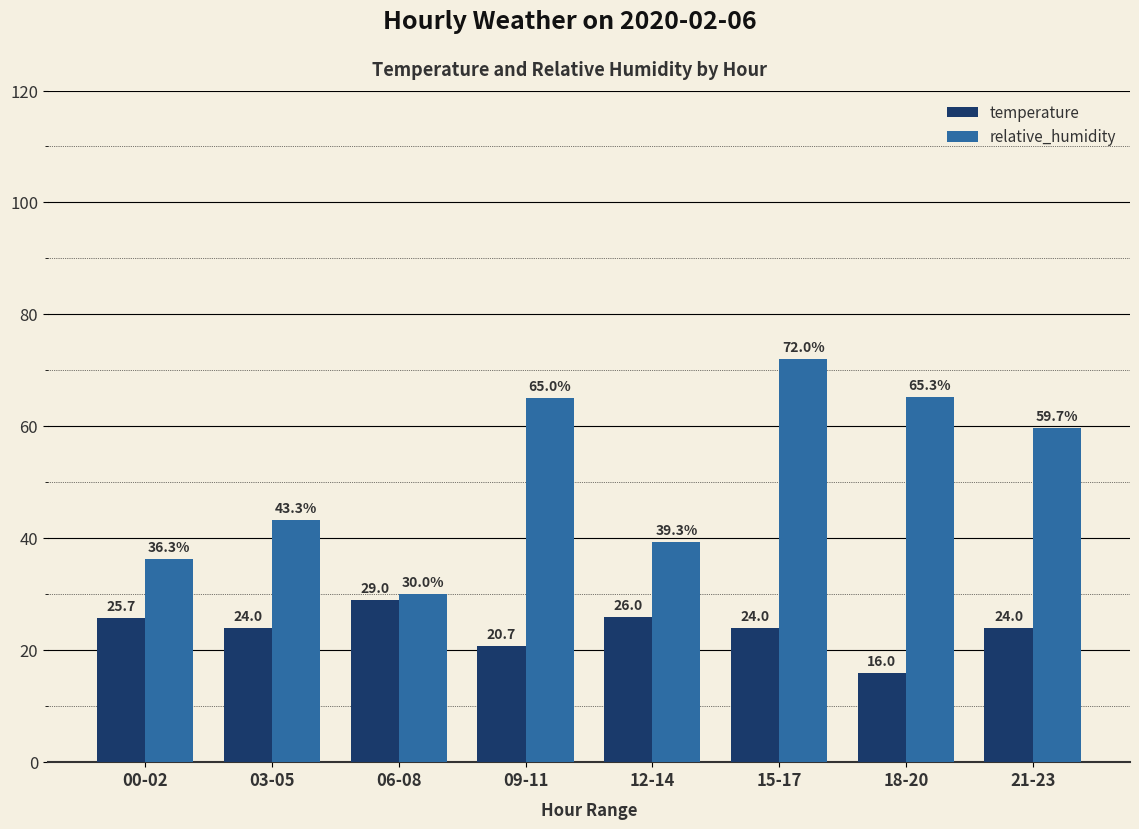

Is it true that relative_humidity equals 15.0 at 00-02?

False